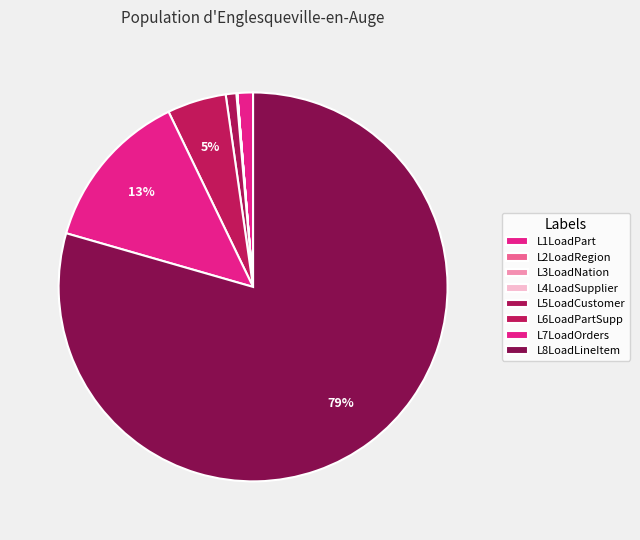

To the nearest percent, what is the difference between the L8LoadLineItem and L5LoadCustomer slice percentages?

79%